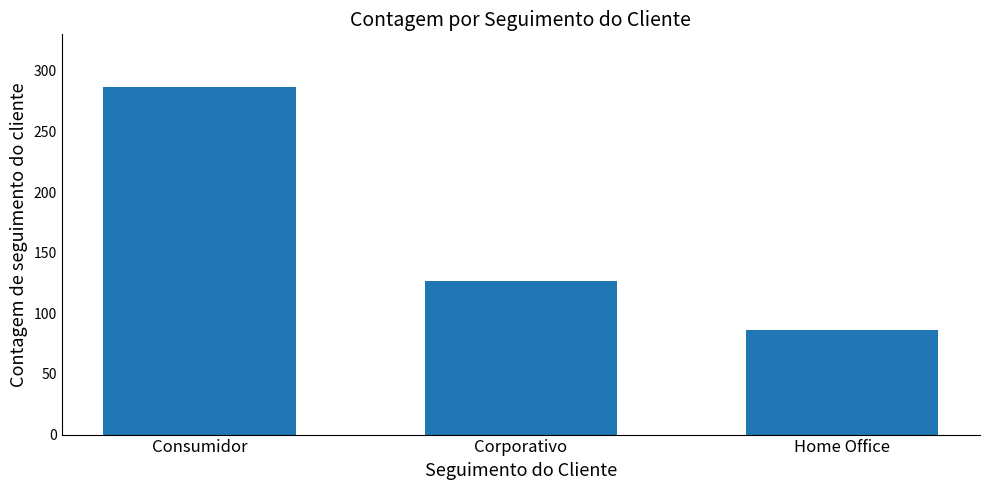

List the labels in order of value, largest first.

Consumidor, Corporativo, Home Office